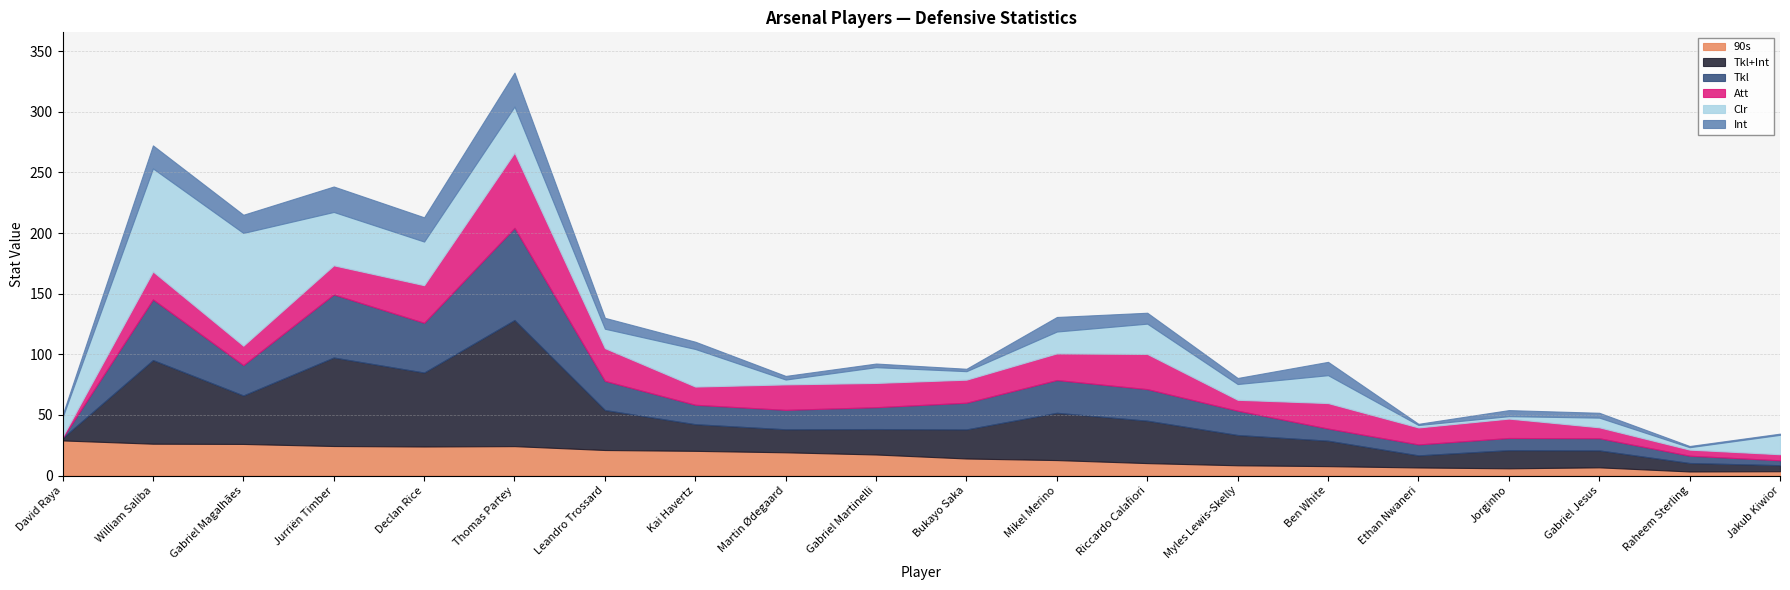

After their last crossing, which series has the higher values: 90s or Tkl?

Tkl